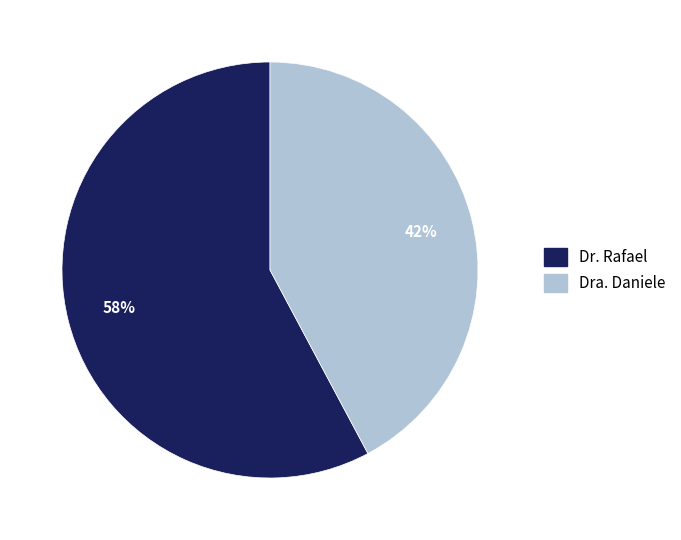

Does Dr. Rafael represent more than half of the total?

Yes